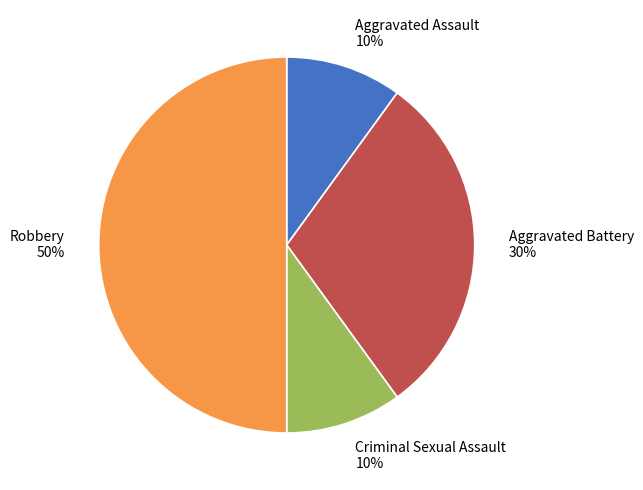

Which has a higher value, Robbery or Aggravated Assault?

Robbery